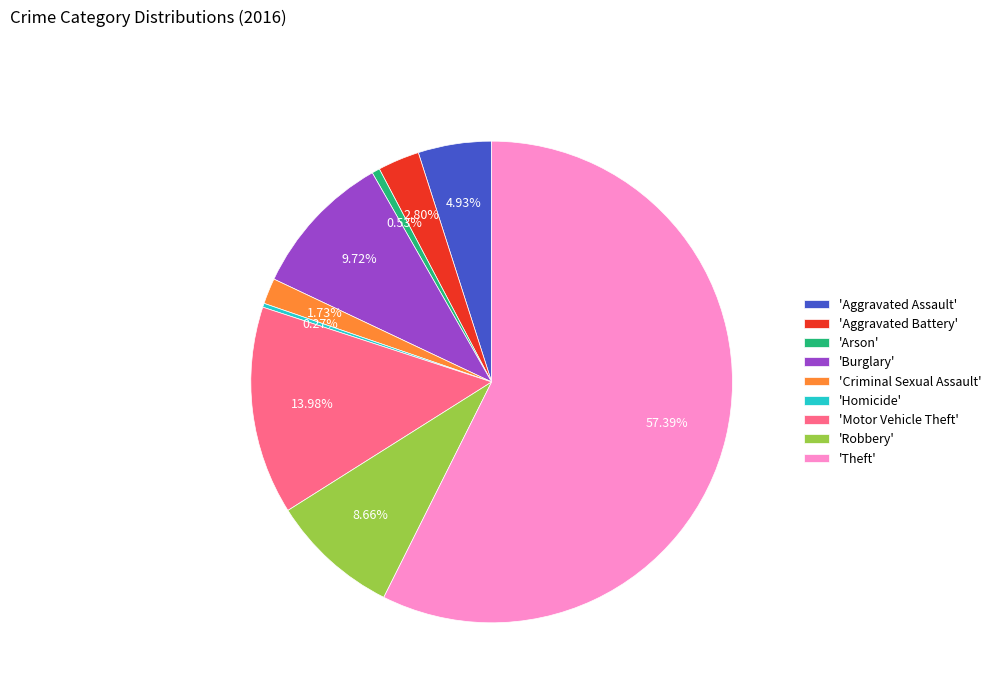

Do 'Motor Vehicle Theft' and 'Aggravated Assault' together represent more than half of the pie?

No